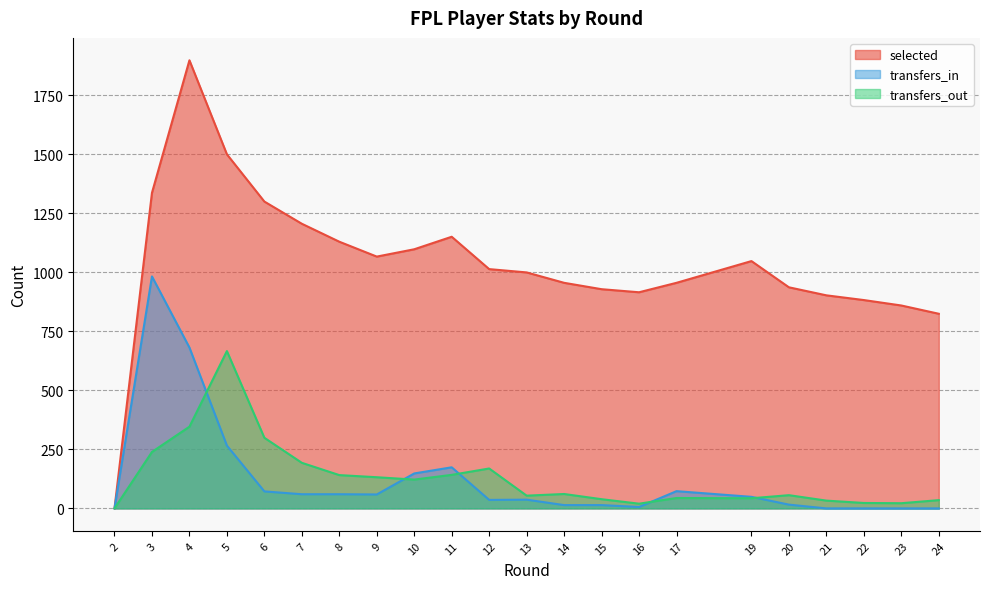

List the labels in order of transfers_in value, smallest first.

2, 21, 22, 23, 24, 16, 14, 15, 20, 12, 13, 19, 9, 7, 8, 6, 17, 10, 11, 5, 4, 3